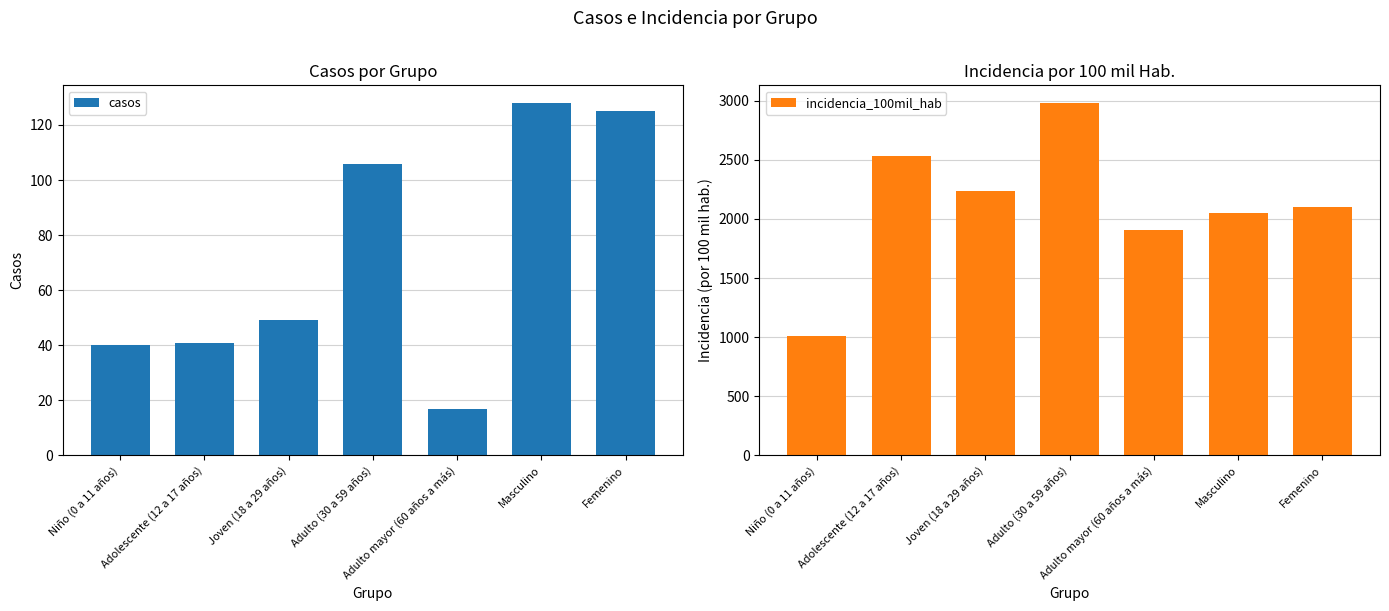

Reading left to right, transcribe all the data shown in this chart.

casos: 40.0	41.0	49.0	106.0	17.0	128.0	125.0
incidencia_100mil_hab: 1013.7	2535.6	2236.4	2981.7	1903.7	2047.7	2100.5